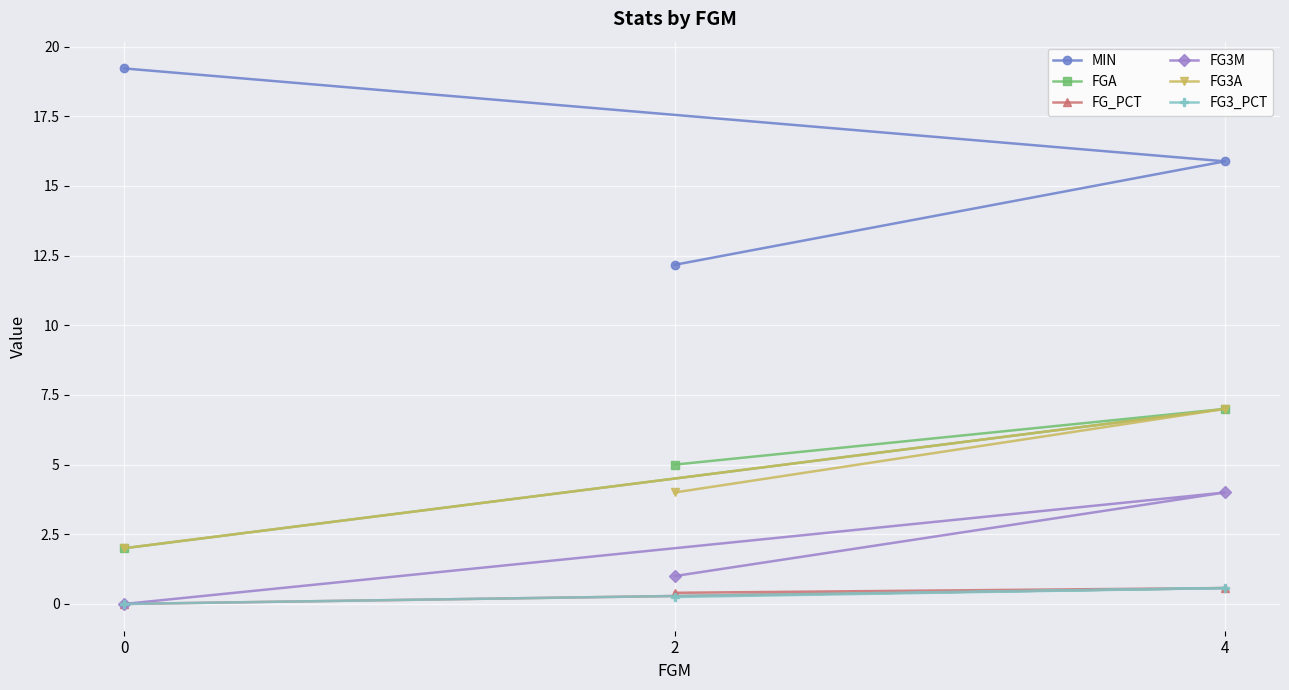

What is the value of the FG3_PCT point at the 3rd from the left?

0.6